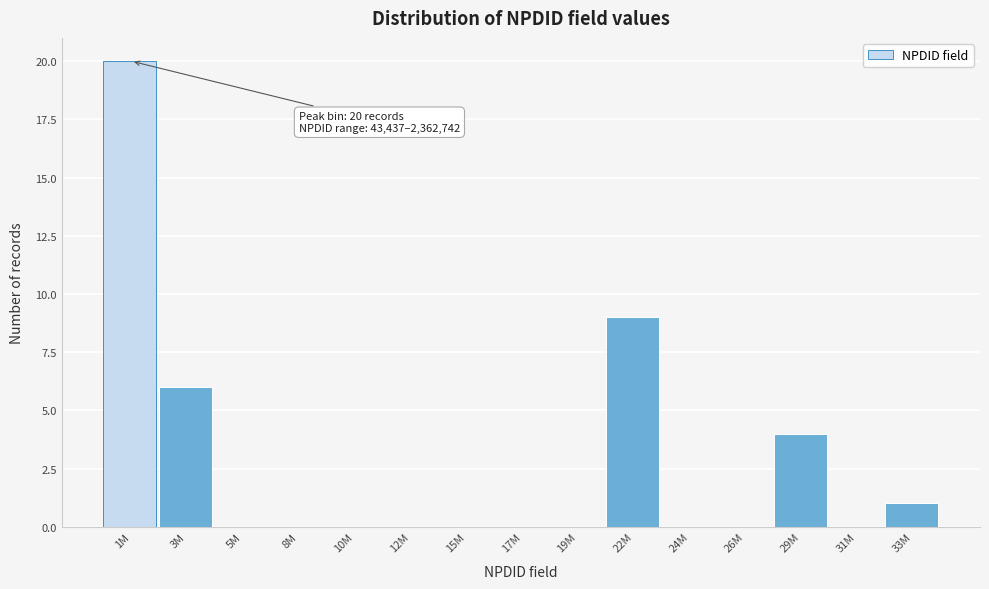

Reading right to left, list all the values displayed in this chart.

33M=1	31M=0	29M=4	26M=0	24M=0	22M=9	19M=0	17M=0	15M=0	12M=0	10M=0	8M=0	5M=0	3M=6	1M=20